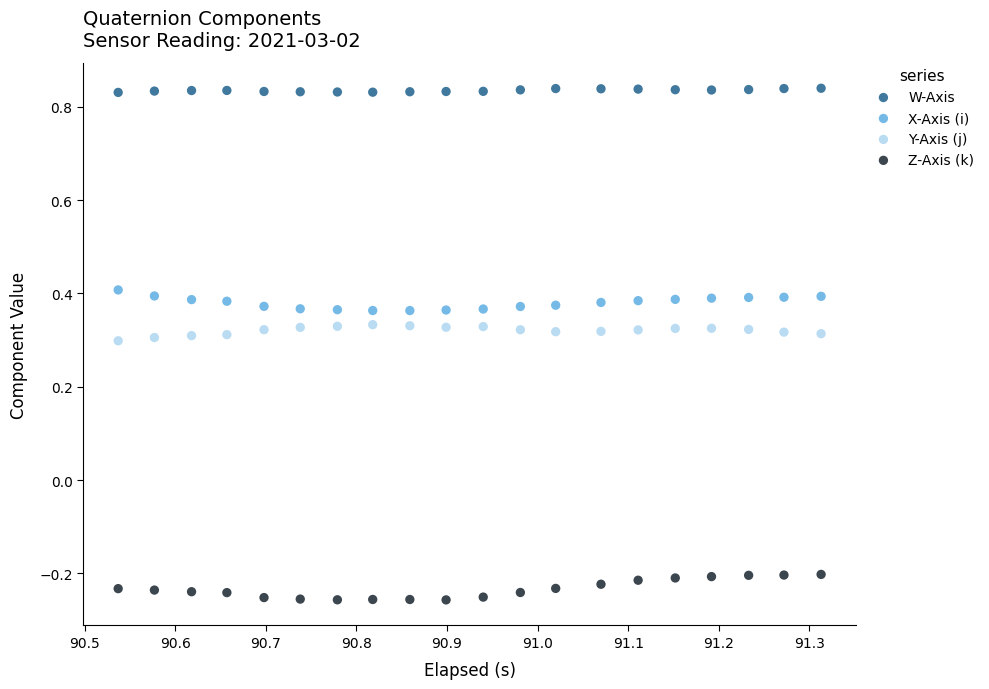

Which series contains the highest Y value?

W-Axis